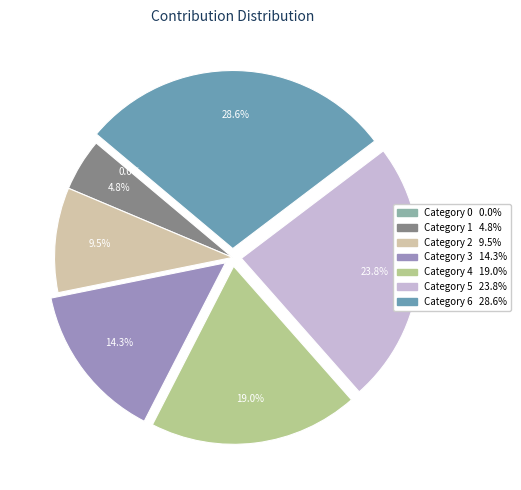

To the nearest percent, what portion does 5 represent?

24%